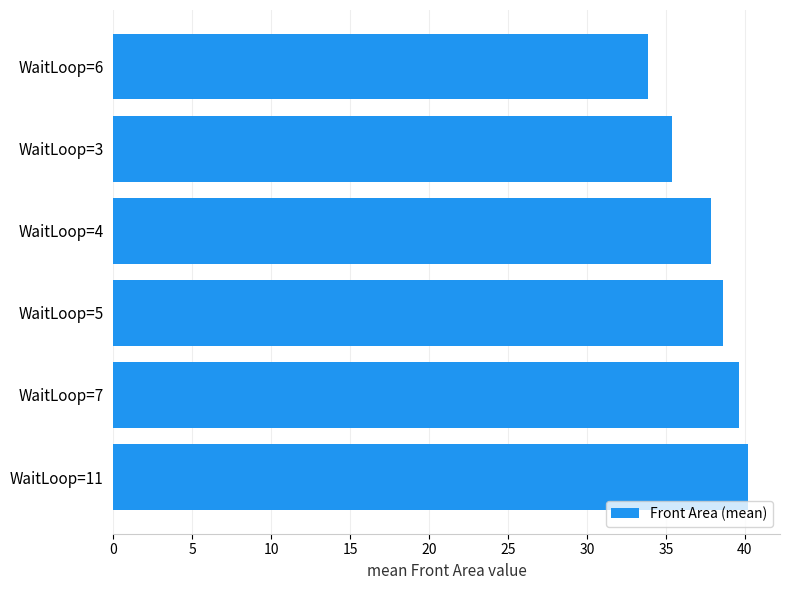

What is the greatest value displayed?

40.2